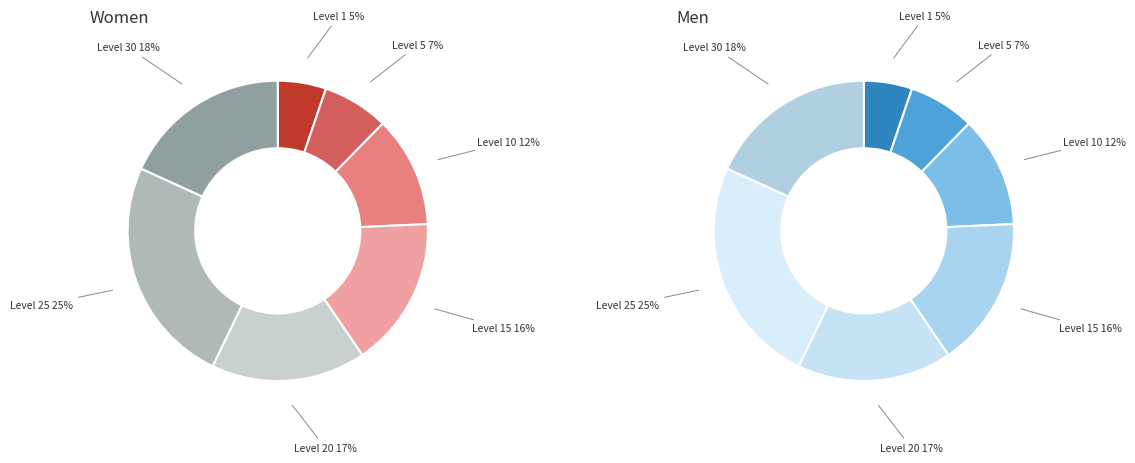

True or false: 15 accounts for 1% of the total.

False